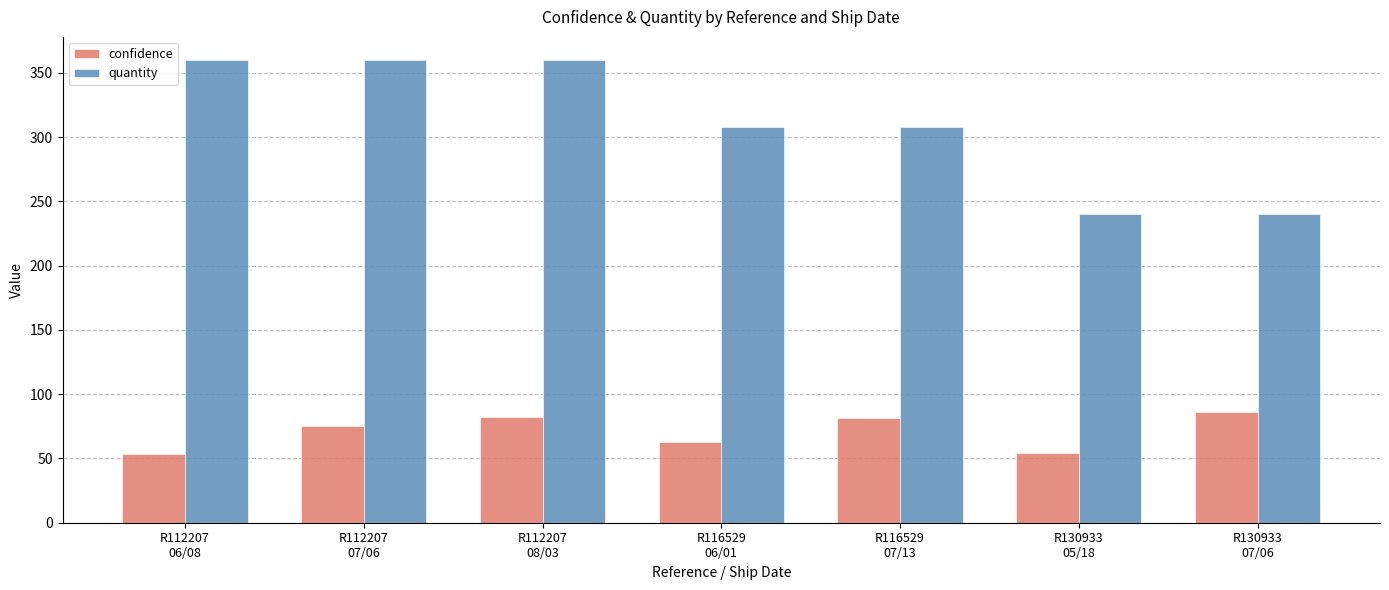

What position from the right is R112207
06/08?

7